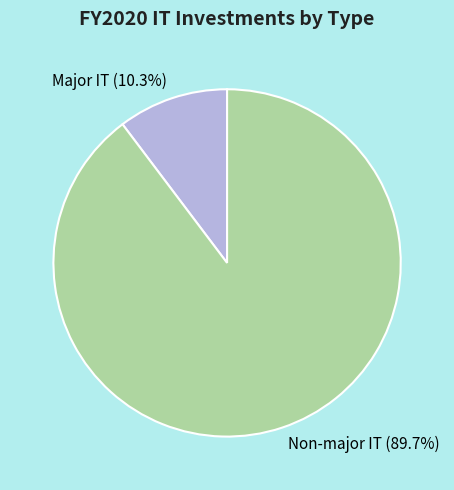

Between Non-major IT and Major IT, which is larger?

Non-major IT